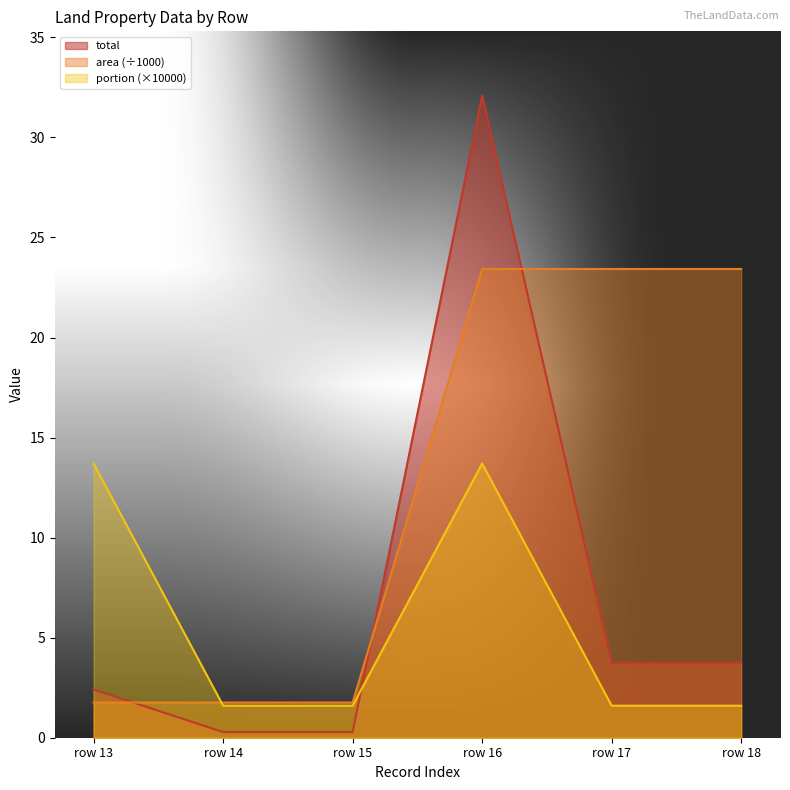

The value of portion at row 17 is 2.7. True or false?

False